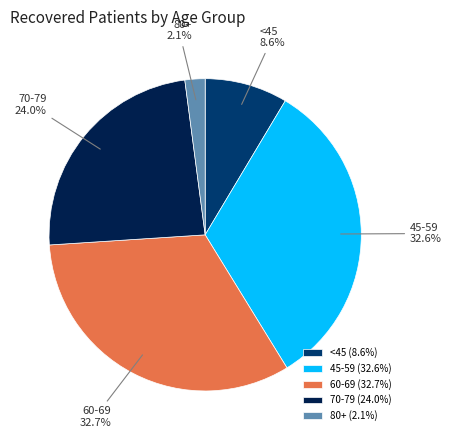

Is there any slice that represents more than half of the pie?

No